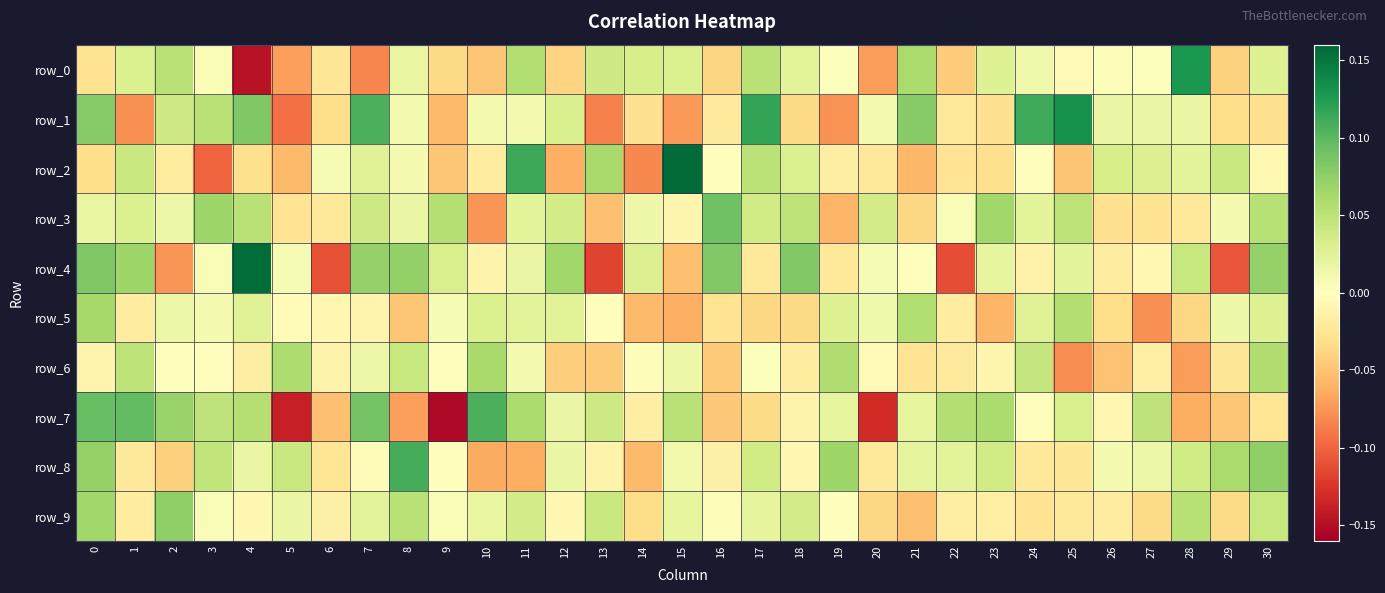

The row_7 series shows 0.0 at 12. True or false?

False